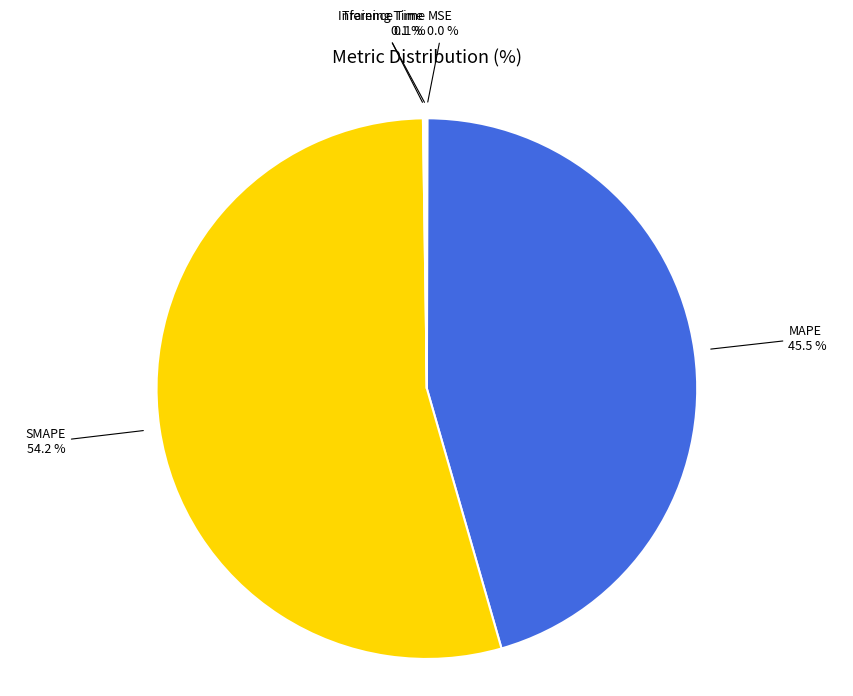

Is the sum of SMAPE and MAPE greater than half?

Yes